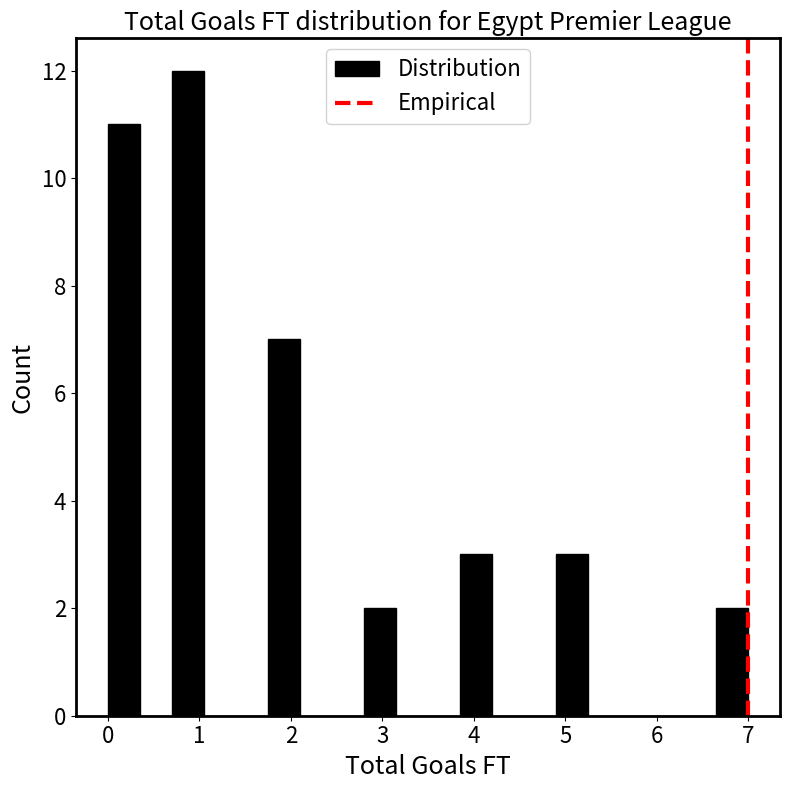

Around what value on the x-axis is the tallest bar? Give the approximate position of its centre, as read against the axis.

0.9